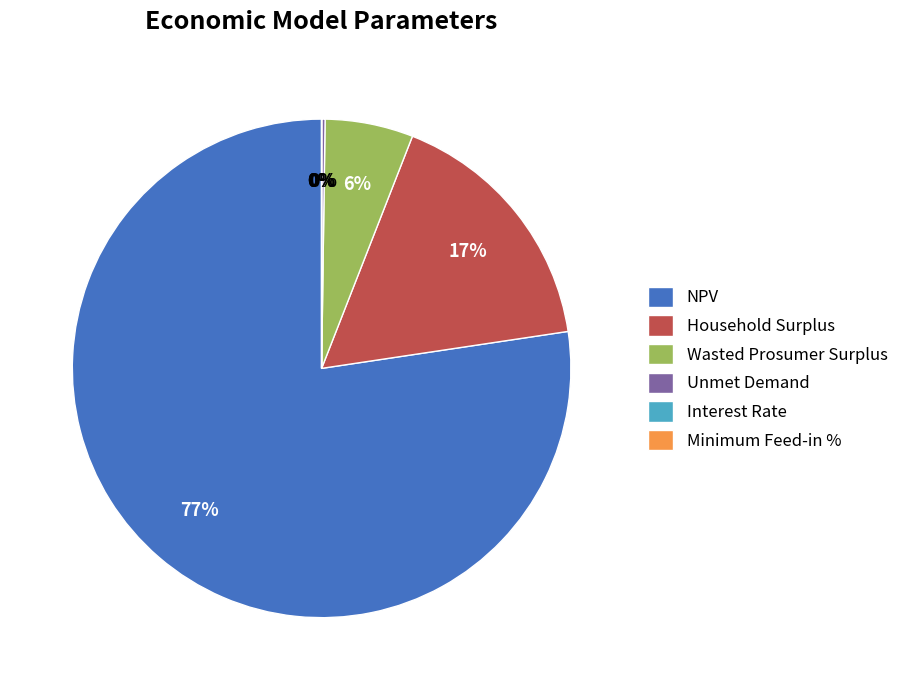

What is the change in value from NPV to Minimum Feed-in %?

-2951496.3